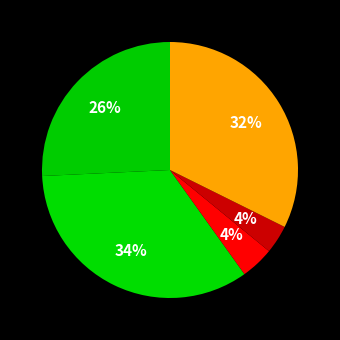

How many slices are in this pie chart?

5